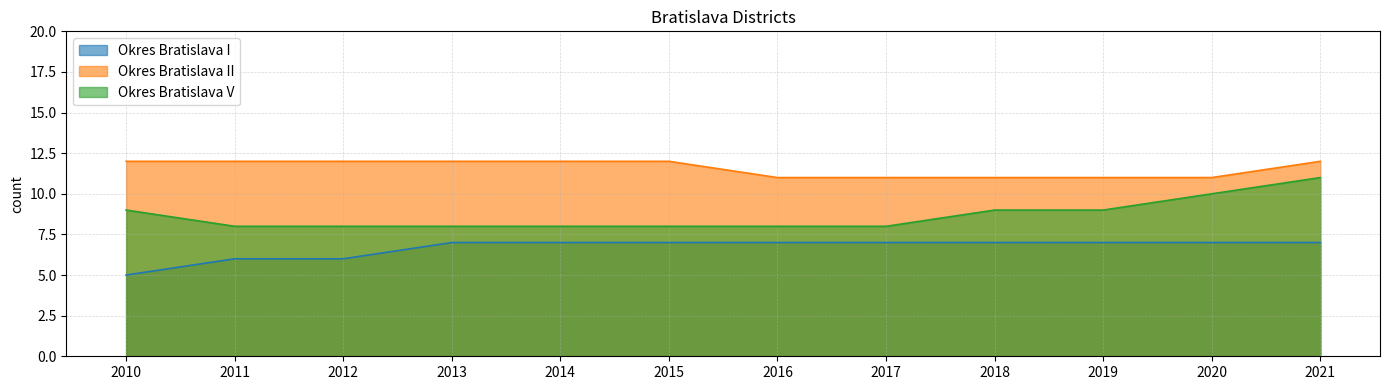

The value of Okres Bratislava V at 2012 is 8. True or false?

True